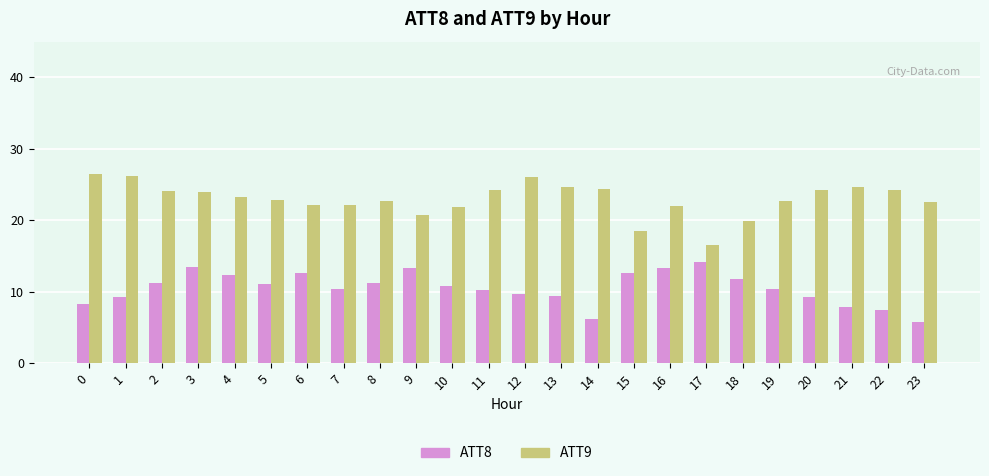

At 18, list the series in order from largest to smallest.

ATT9, ATT8